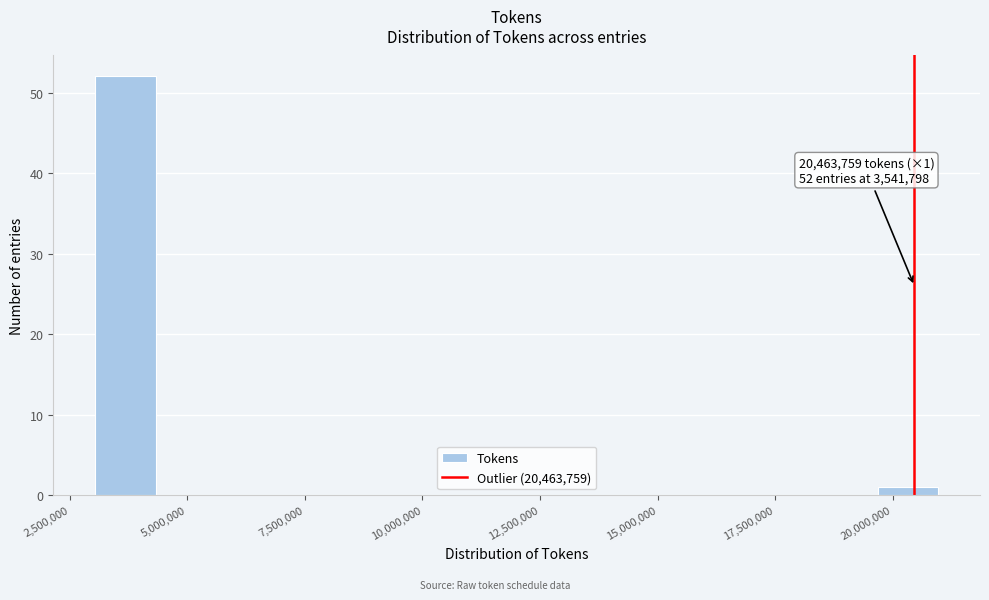

Around what value on the x-axis is the tallest bar? Give the approximate position of its centre, as read against the axis.

3500000